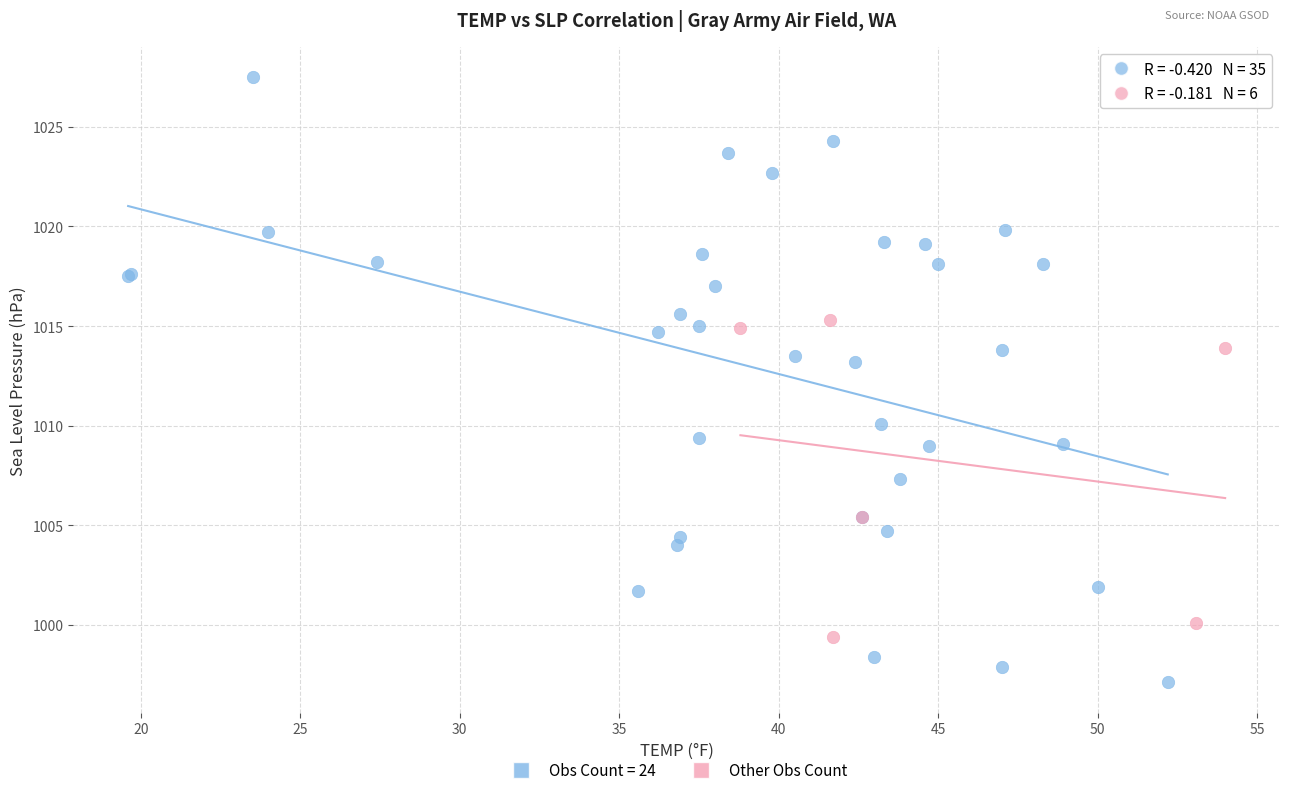

Which series contains the highest Y value?

Obs Count = 24